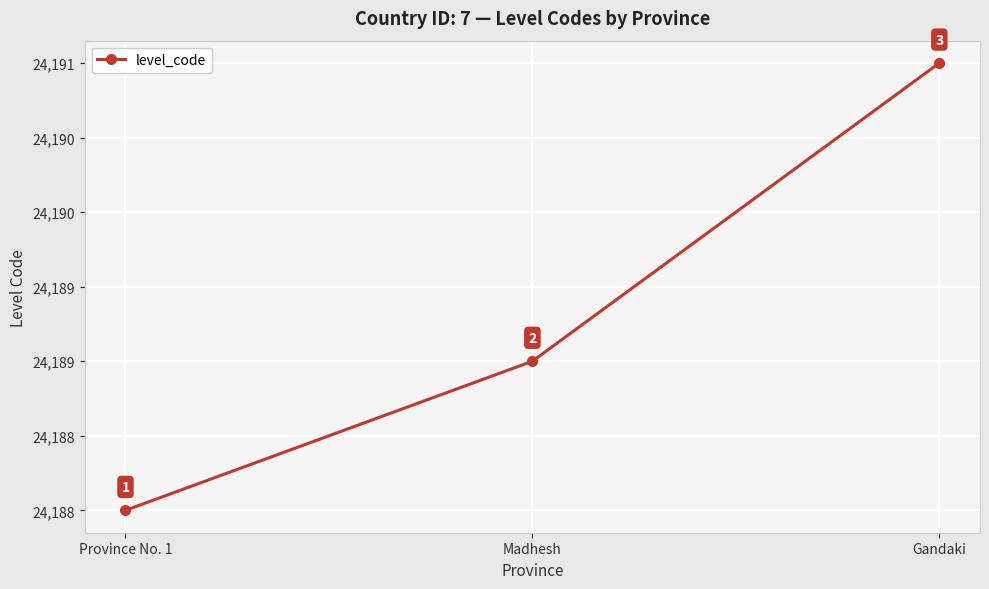

What is the sum of all values?

72568